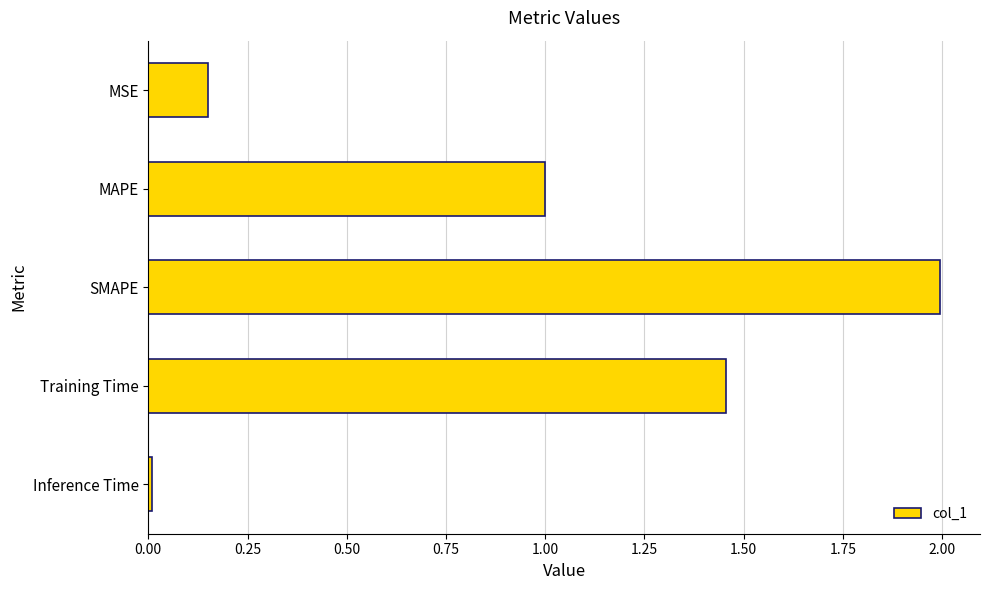

Does the chart contain any negative values?

No